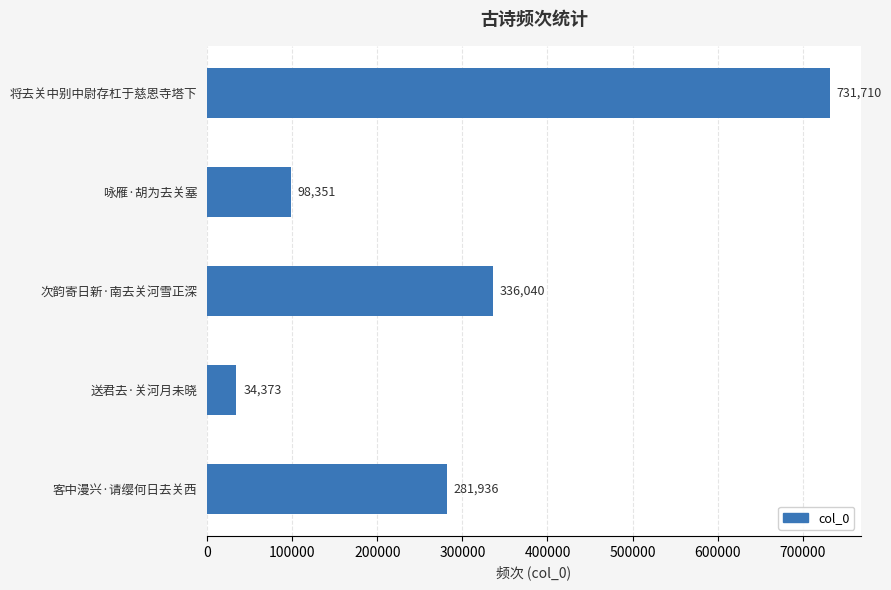

Does the chart contain any negative values?

No